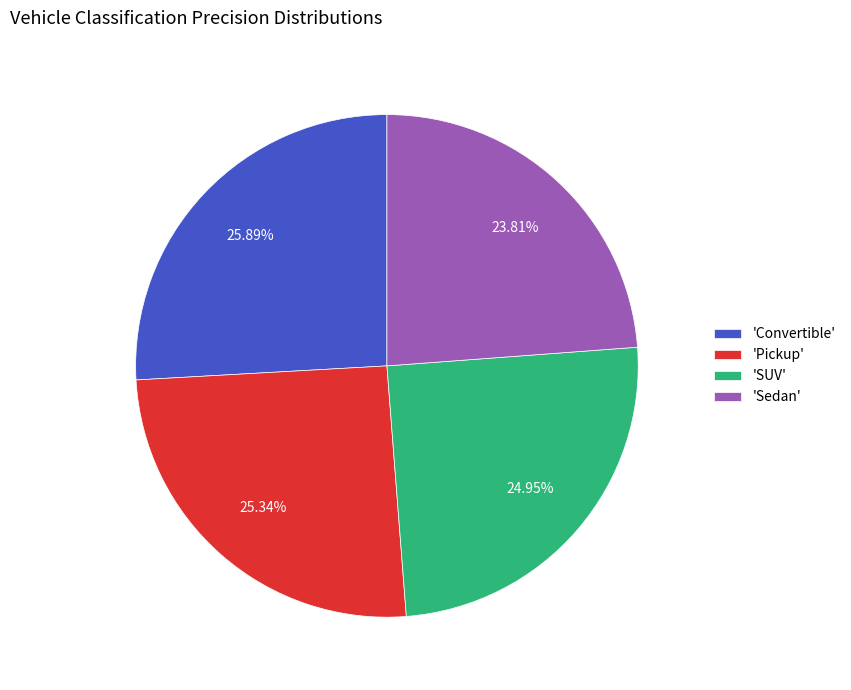

Which slice is the smallest?

'Sedan'